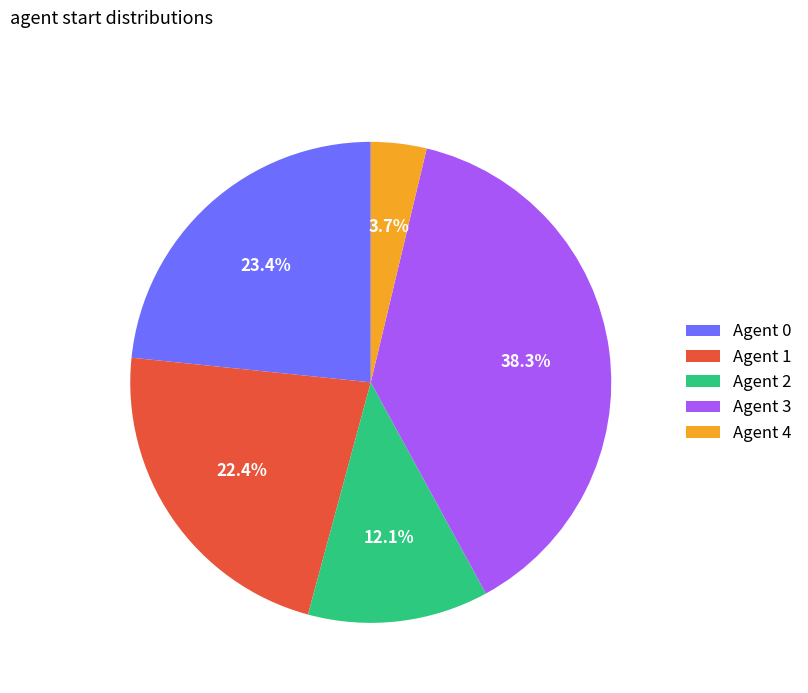

Rank the categories by value from highest to lowest.

Agent 3, Agent 0, Agent 1, Agent 2, Agent 4